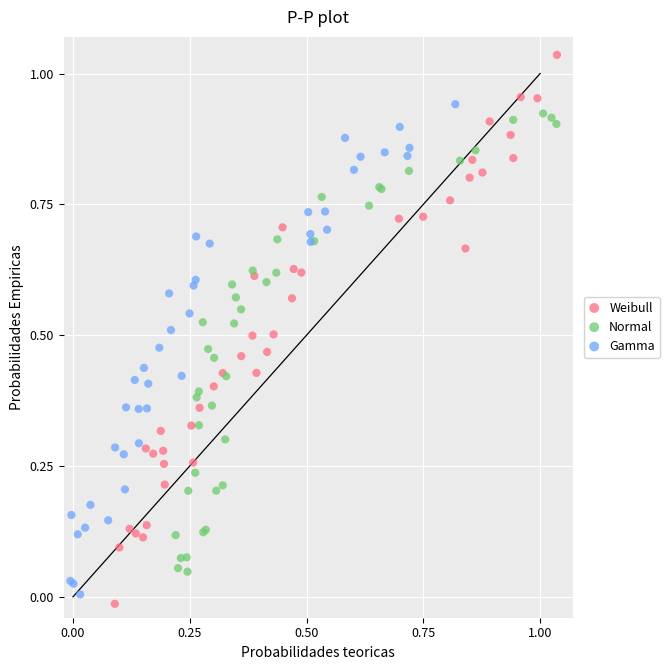

Which series has the widest spread of Y values?

Weibull